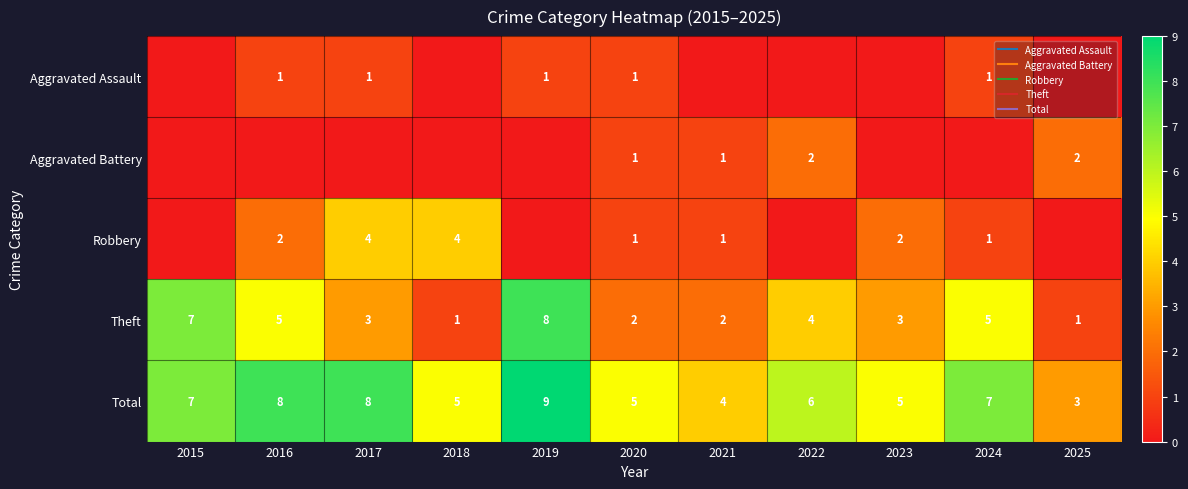

How many Theft values are between 2 and 5?

7